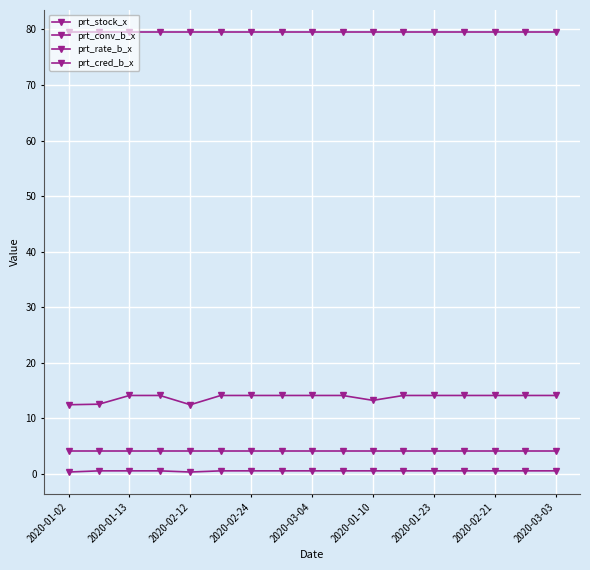

What is the highest value of the prt_cred_b_x series?

79.5